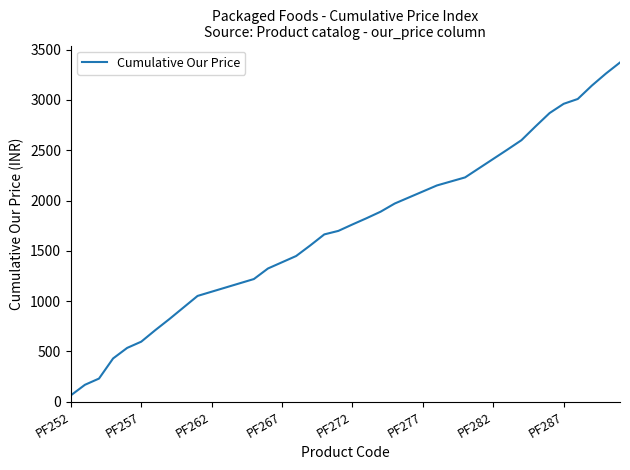

What is the average value?

1714